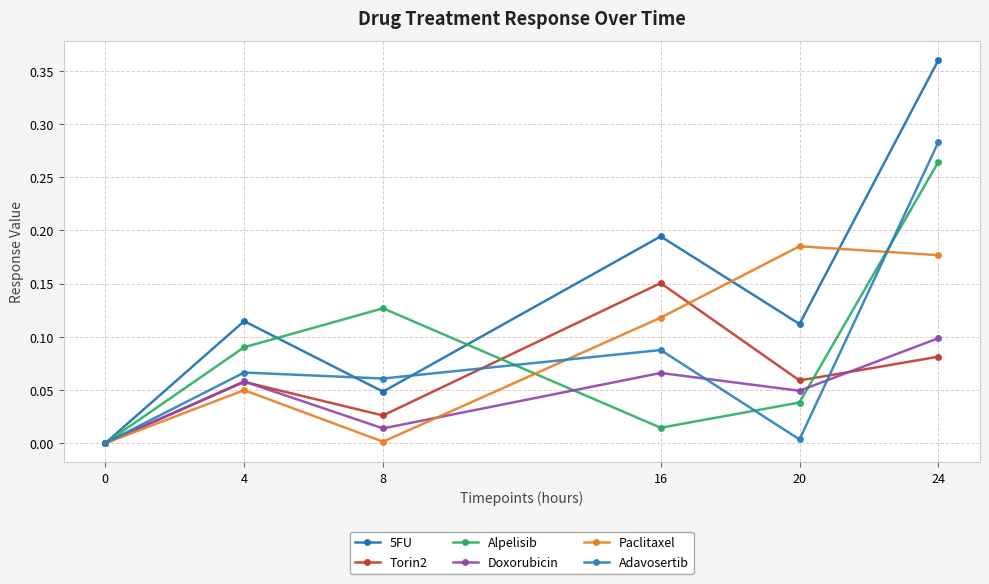

How many lines are shown in the chart?

6